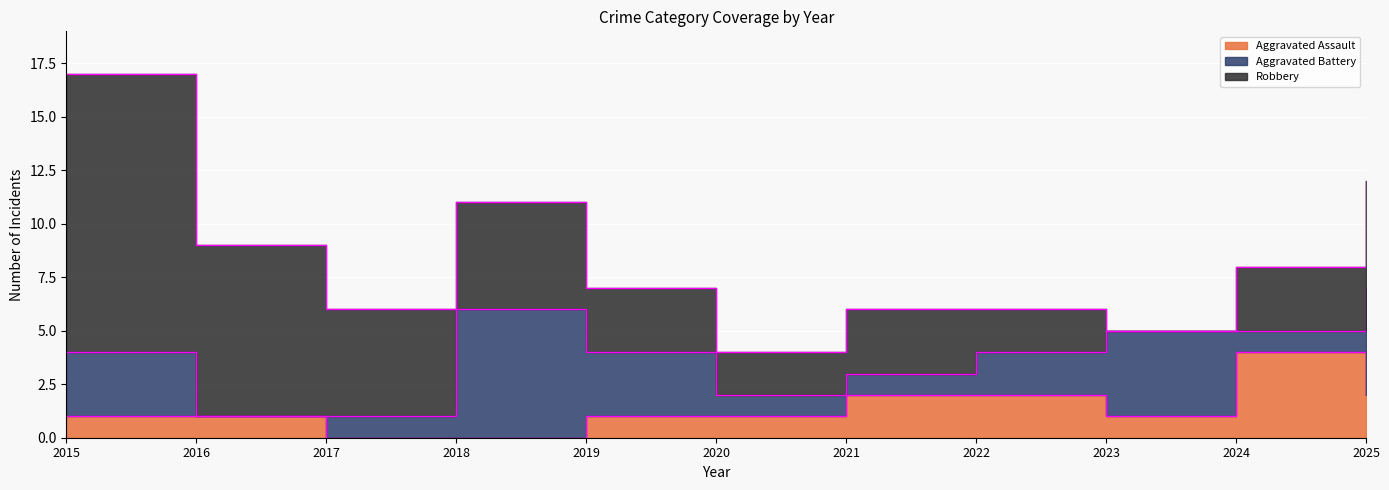

The value of Aggravated Battery at 2024 is 1. True or false?

False